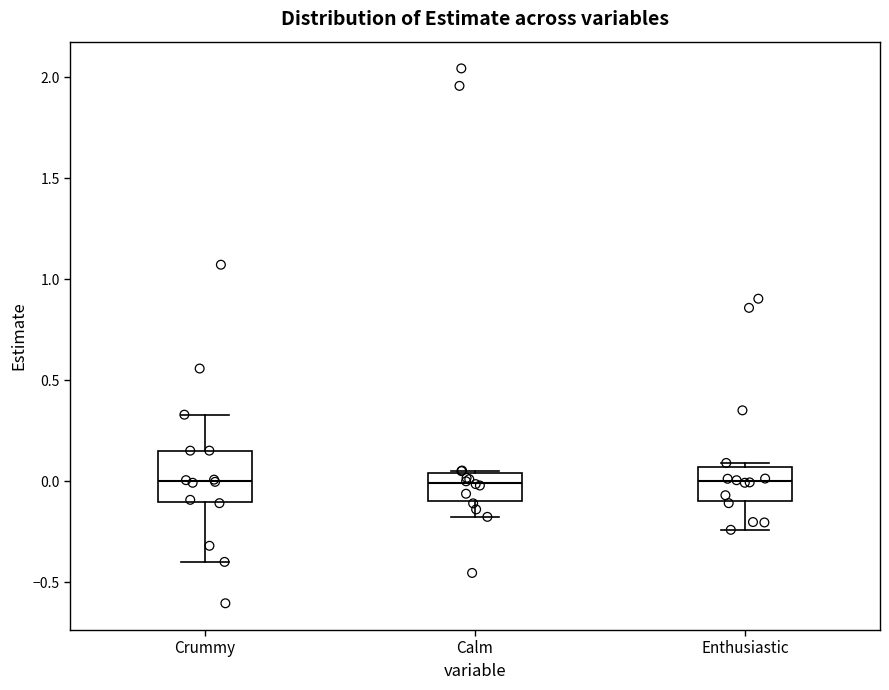

Comparing the boxes themselves (not the whiskers), which one is the tallest?

Crummy